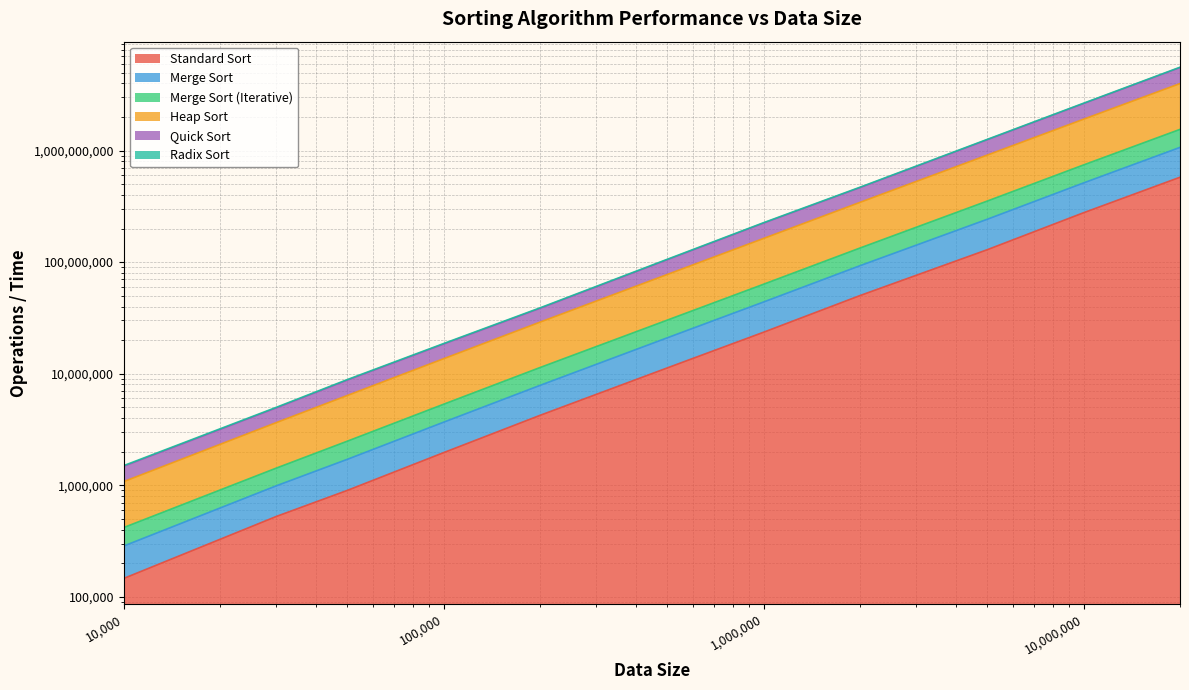

What is the sum of all Radix Sort values?

10382190750